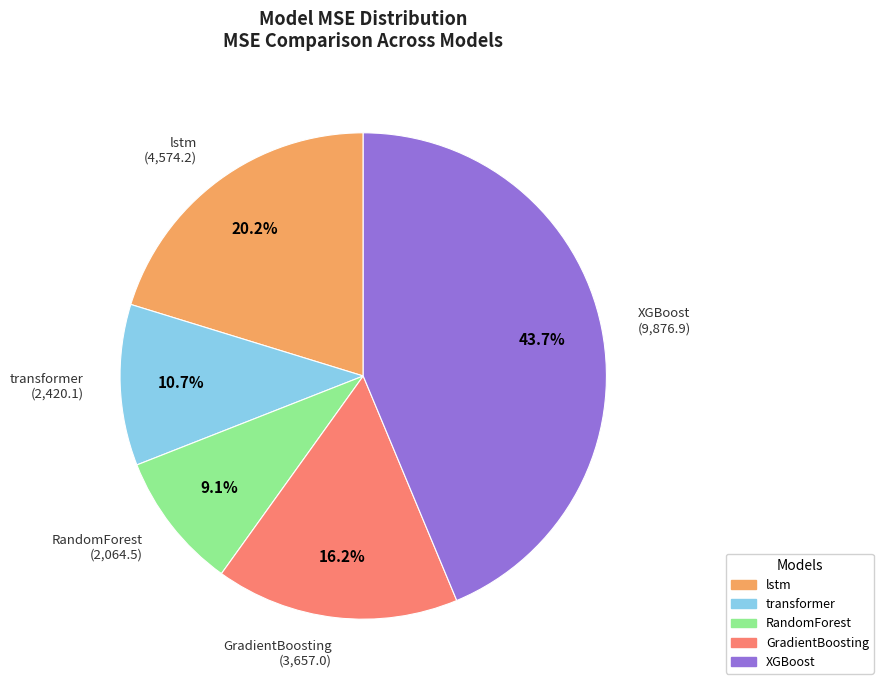

To the nearest percent, what is the difference between the XGBoost and transformer slice percentages?

33%